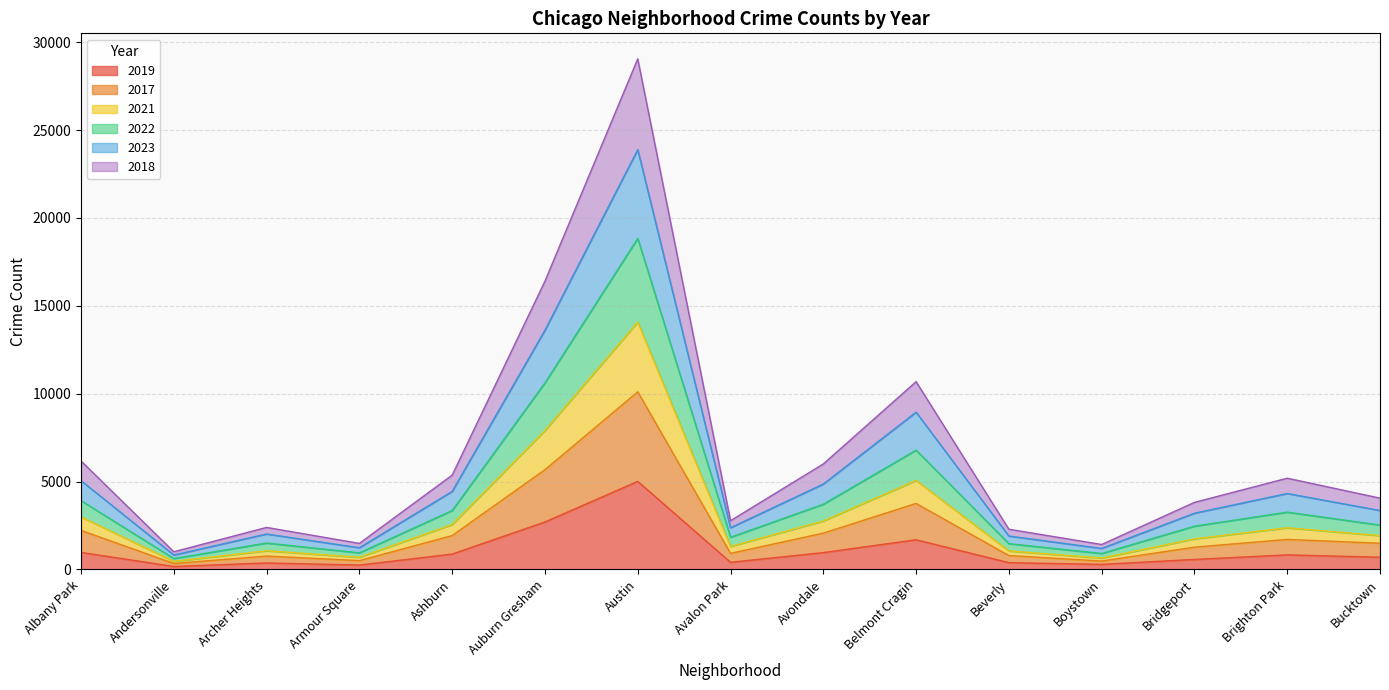

The value of 2019 at Belmont Cragin is 1687. True or false?

True